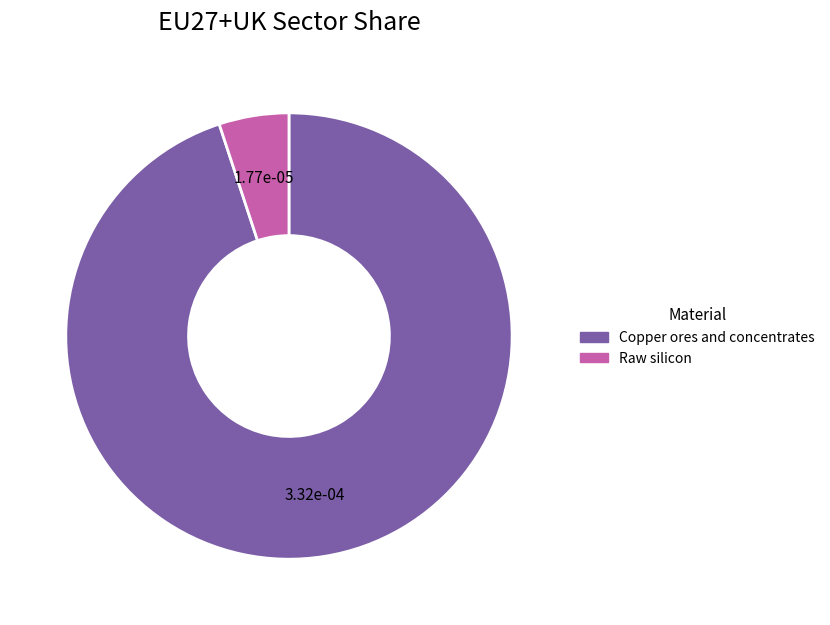

True or false: Copper ores and concentrates accounts for 84% of the total.

False